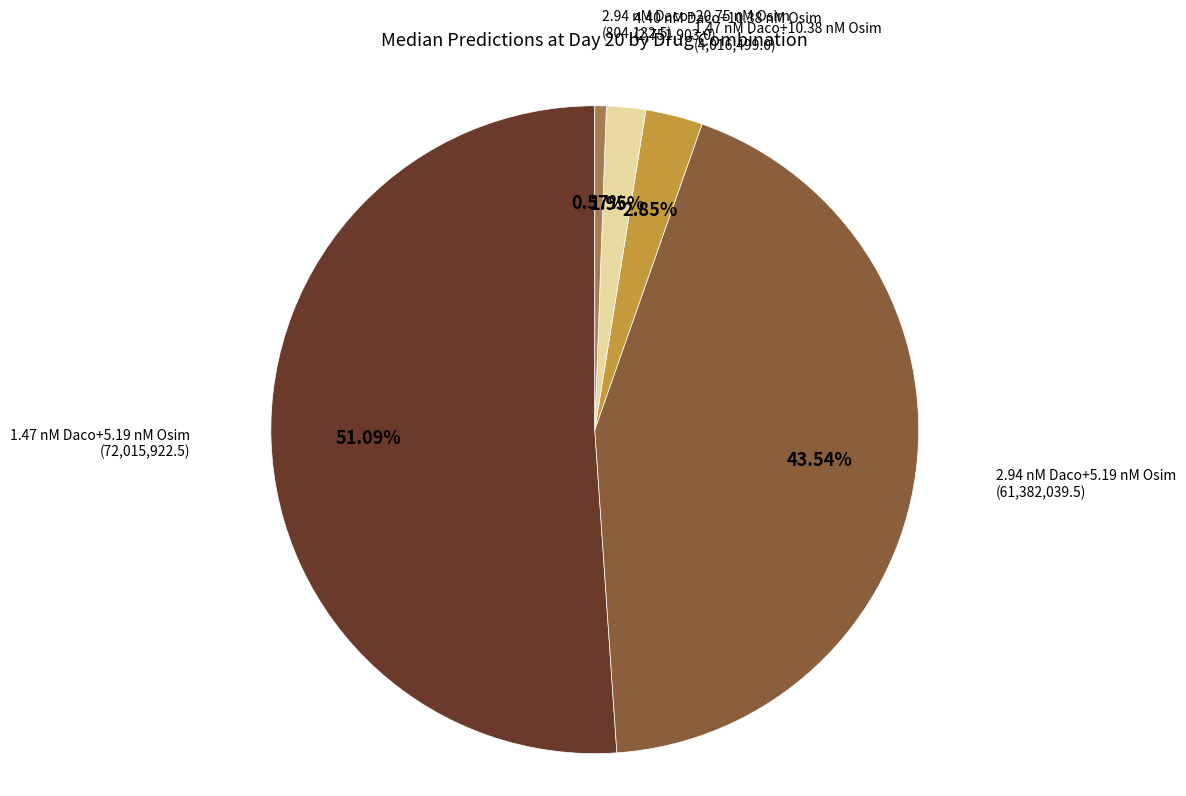

How many segments does this pie chart have?

5